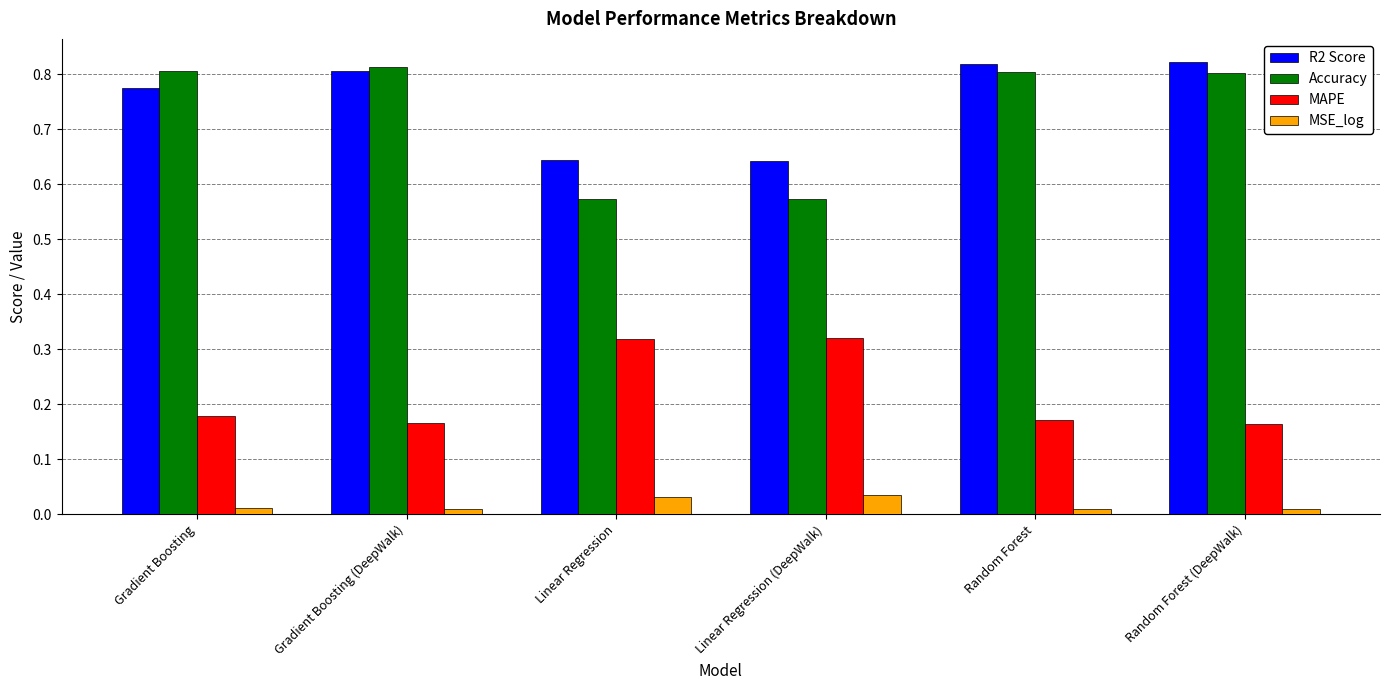

What is the total value across all series at Linear Regression?

1.6